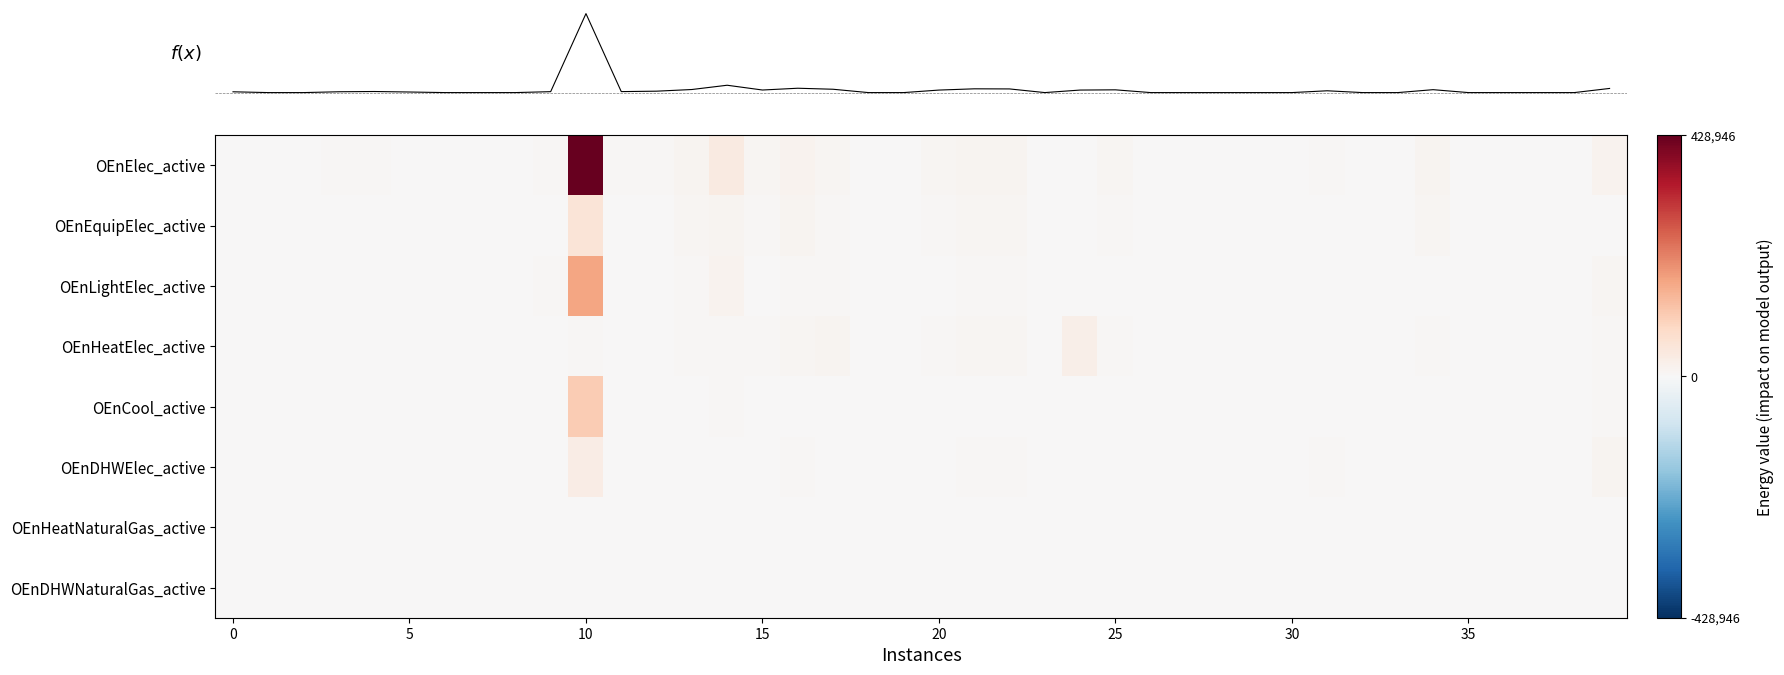

At which category does the chart reach its minimum across all series?

5